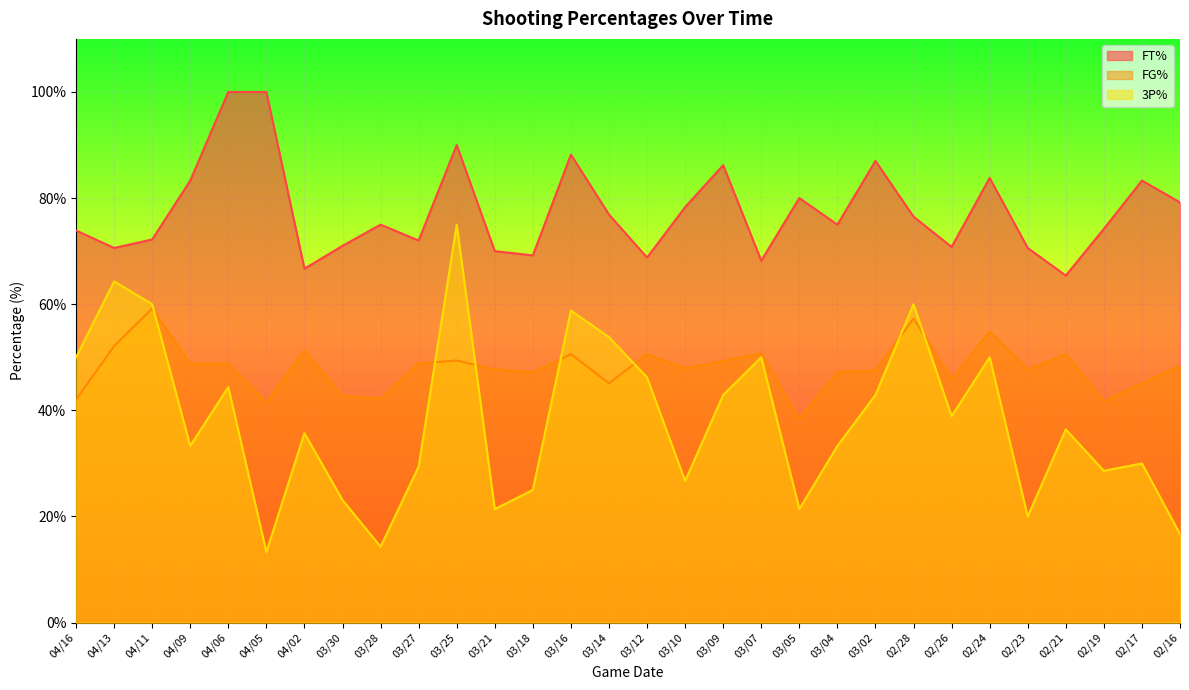

How many interior local peaks does the FG% series have?

9